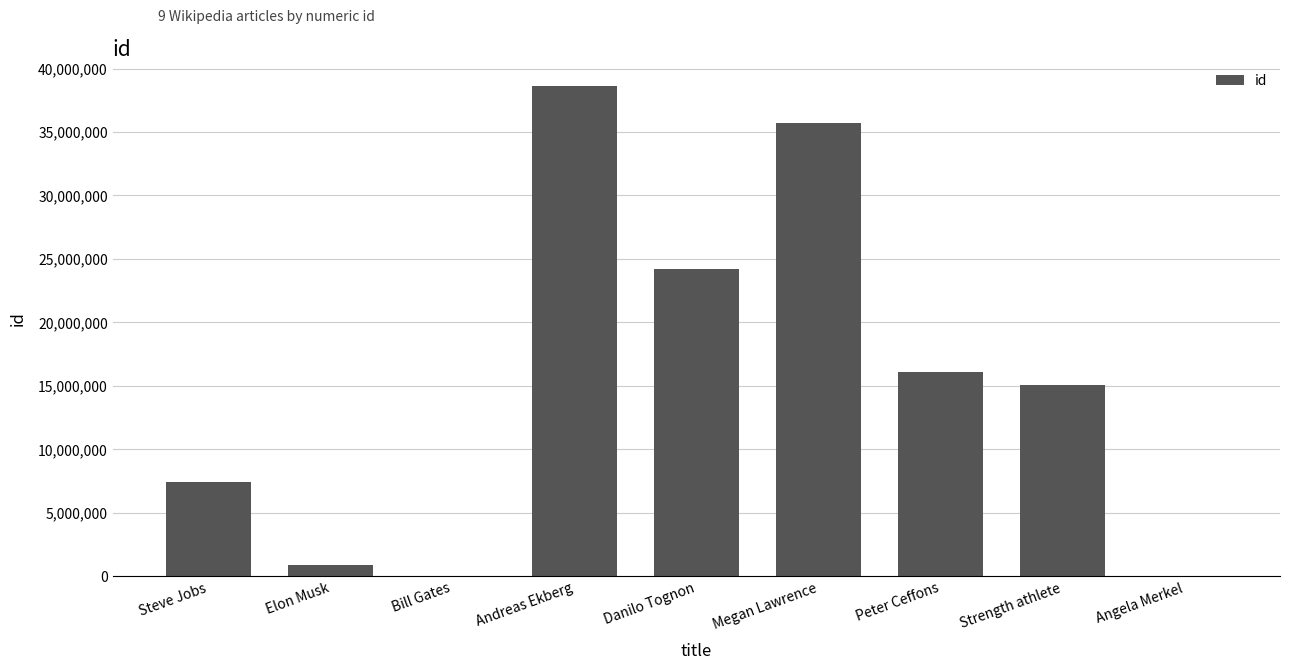

Which category has the highest value across all series?

Andreas Ekberg